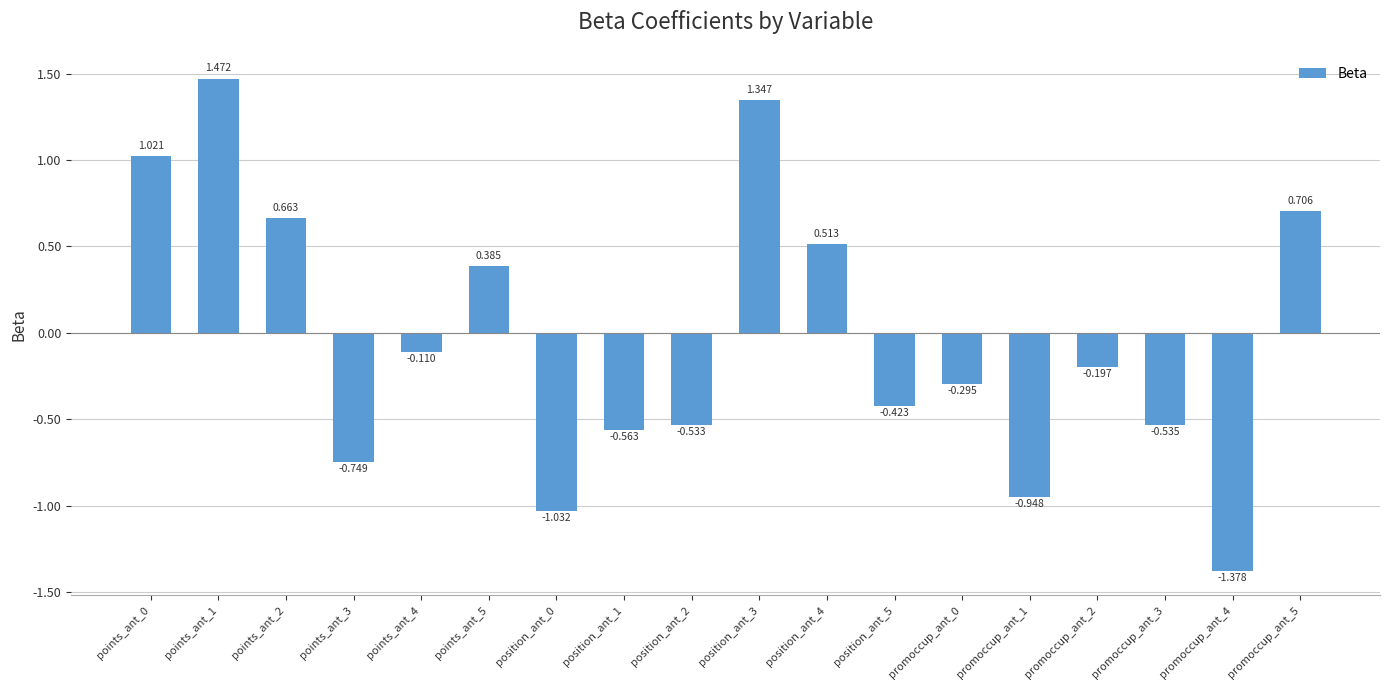

What is the difference between the maximum and minimum values?

2.8